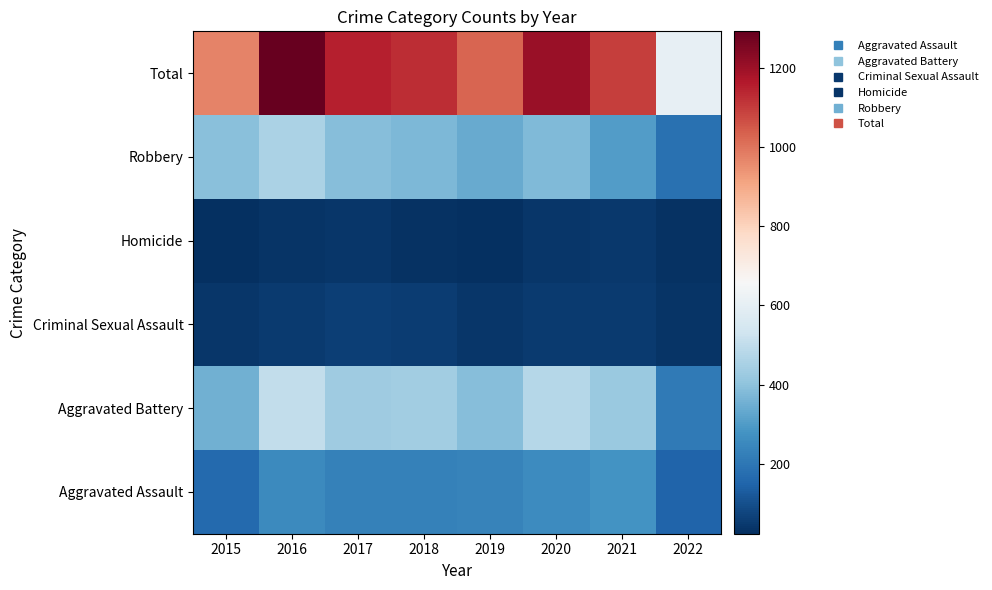

What is the total value across all series at 2017?

2308